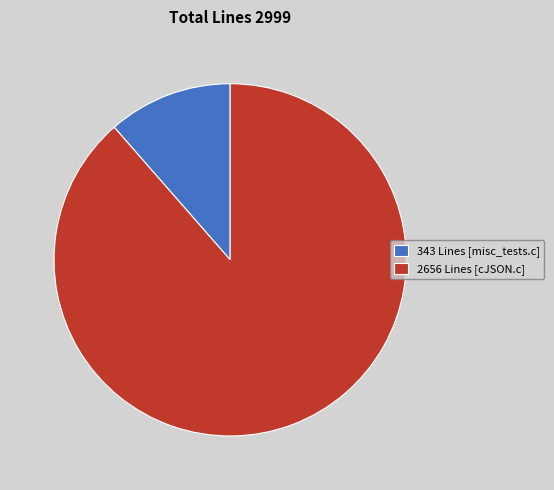

Which has a higher value, 343 Lines [misc_tests.c] or 2656 Lines [cJSON.c]?

2656 Lines [cJSON.c]